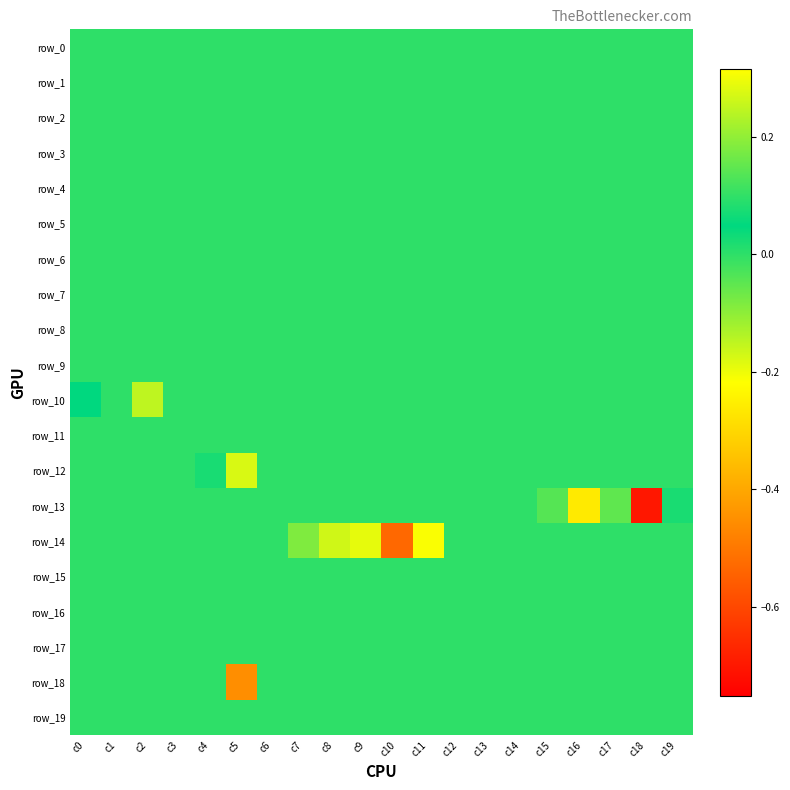

Which series has the largest range (max minus min)?

row_13